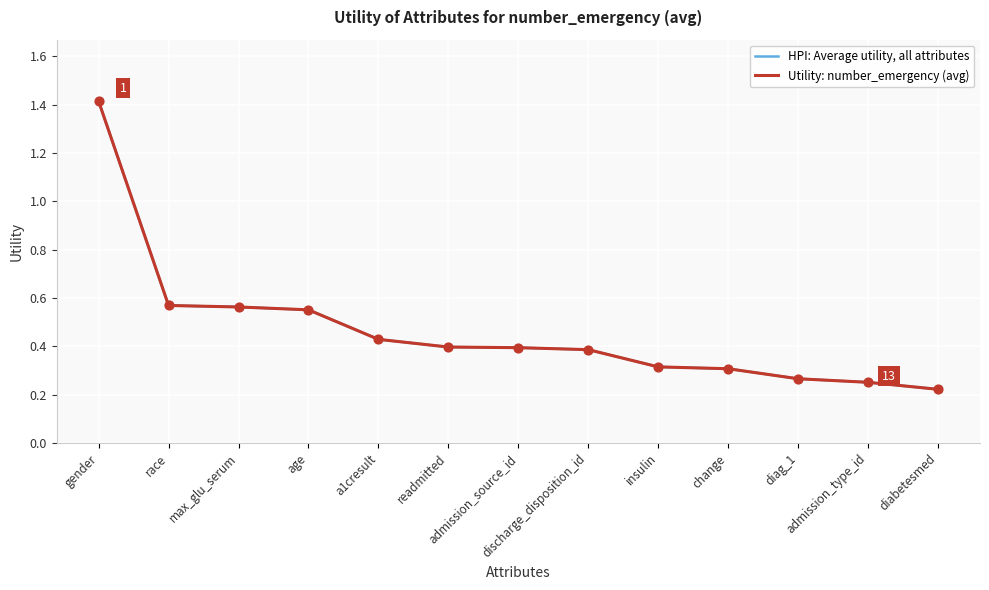

Does the chart have visible grid lines?

Yes